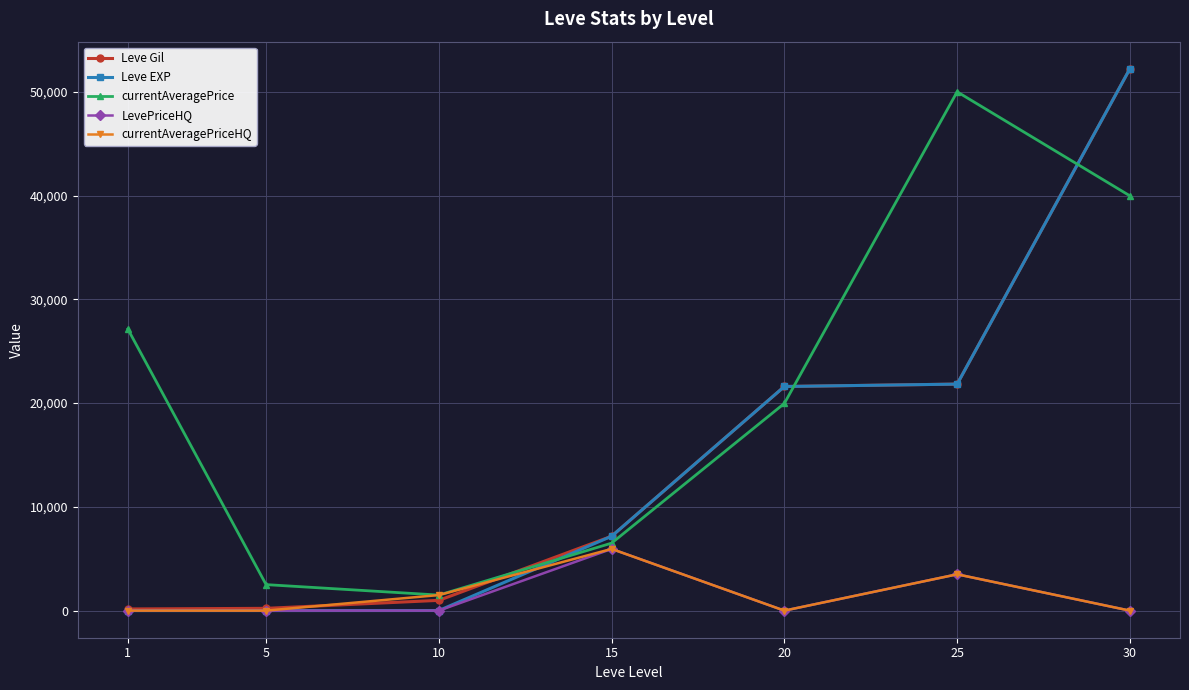

What is the maximum value for Leve EXP?

52220